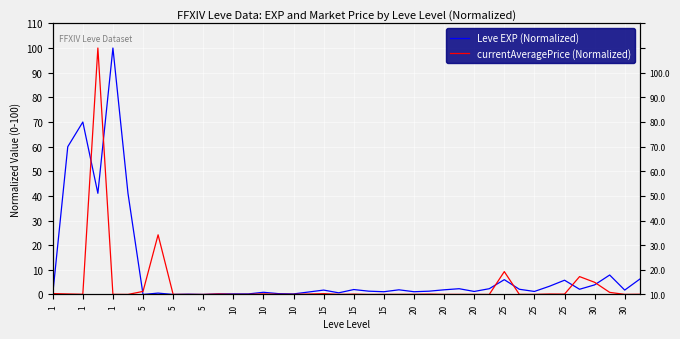

What is the difference between the maximum and minimum values in the currentAveragePrice (Normalized) series?

100.0